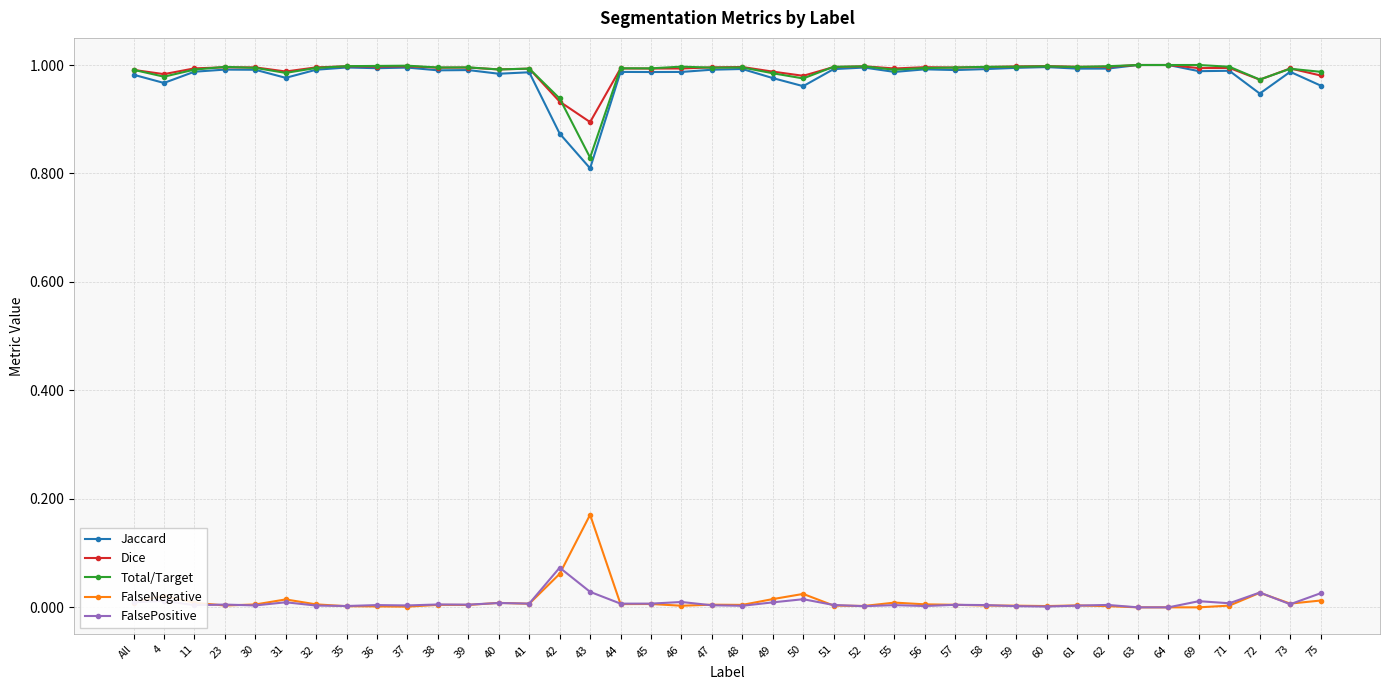

Count the number of data series in this chart.

5